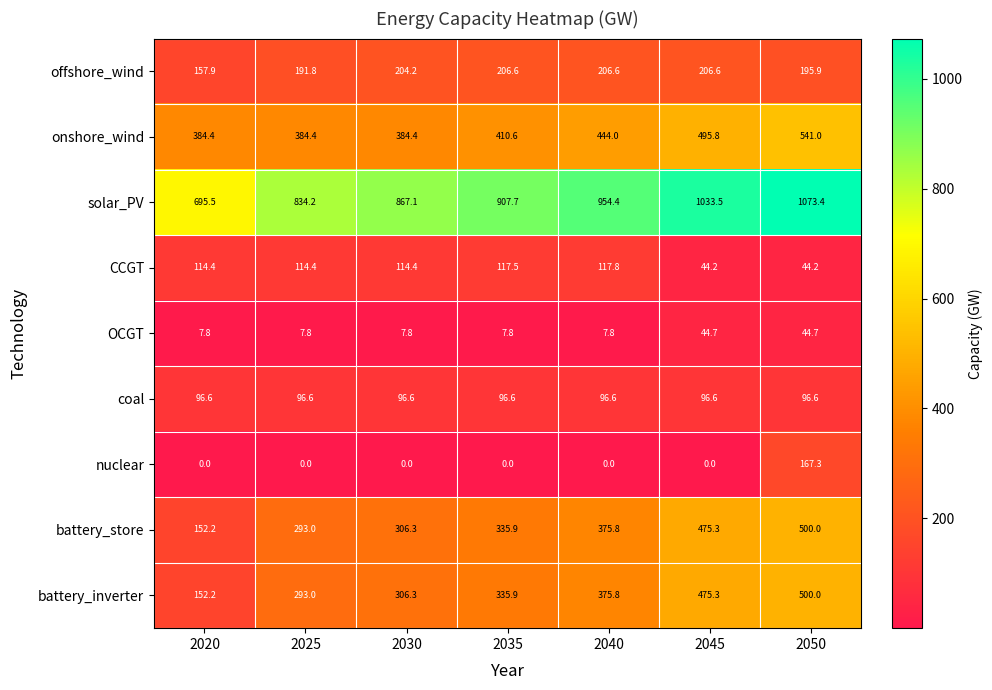

Which series has the largest total across all categories?

solar_PV